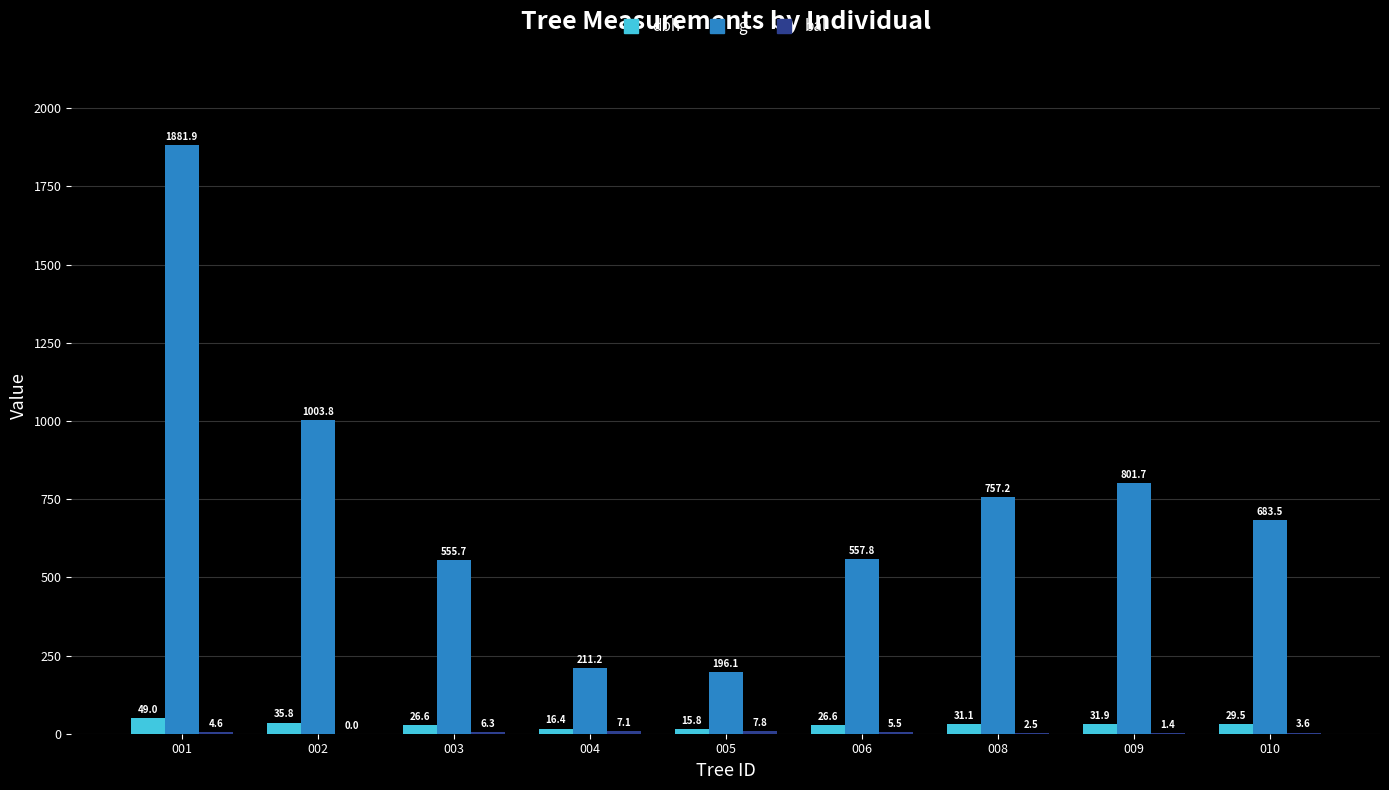

Does the chart contain stacked bars?

No